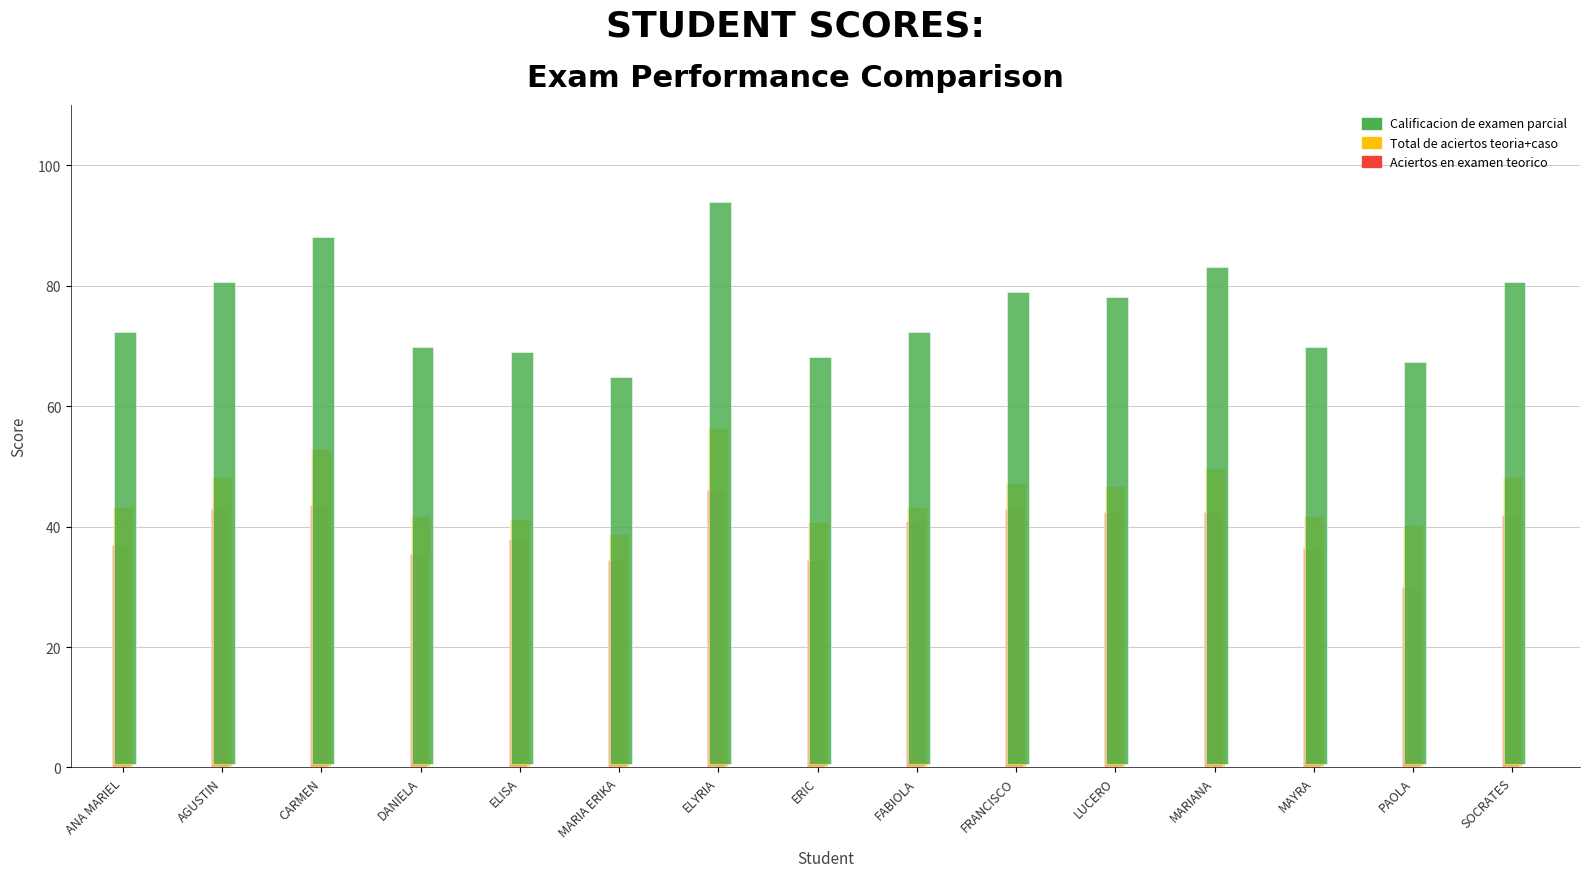

What is the average value of the Total de aciertos teoria+caso series?

45.1